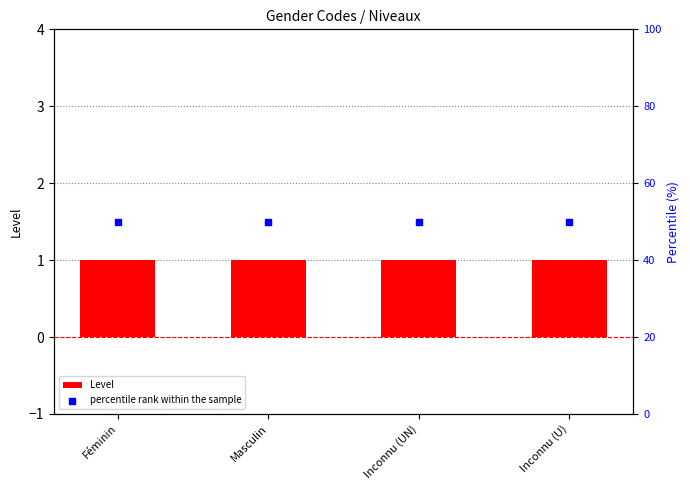

Which series has the largest total across all categories?

percentile rank within the sample